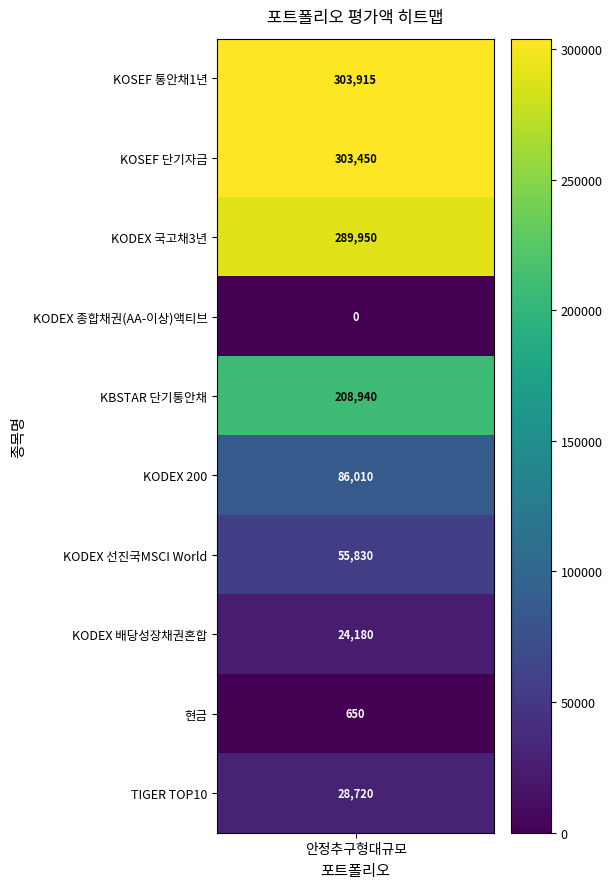

What is the difference between the maximum and minimum values?

303915